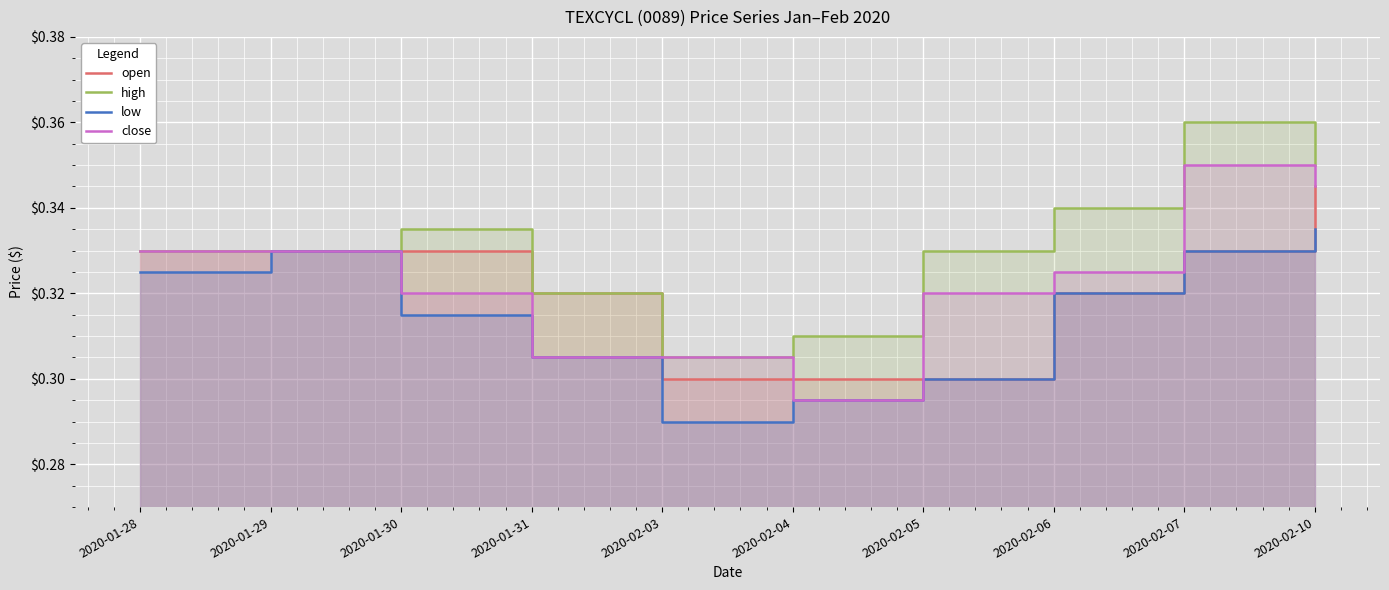

After their last crossing, which series has the higher values: close or open?

close